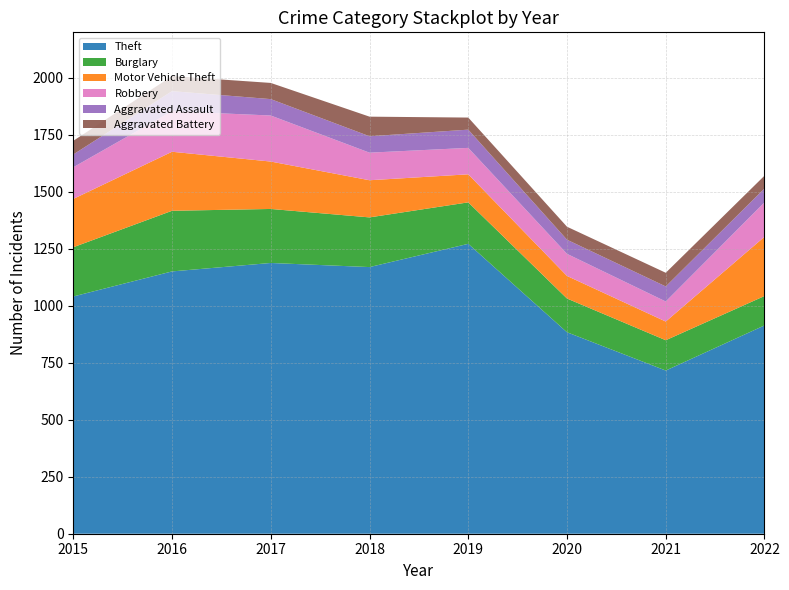

Reading right to left, list all the values displayed in this chart.

Theft: 2022=914	2021=716	2020=884	2019=1272	2018=1170	2017=1188	2016=1151	2015=1041
Burglary: 2022=129	2021=133	2020=148	2019=182	2018=218	2017=237	2016=266	2015=216
Motor Vehicle Theft: 2022=260	2021=82	2020=99	2019=123	2018=163	2017=208	2016=259	2015=212
Robbery: 2022=151	2021=88	2020=97	2019=116	2018=121	2017=202	2016=178	2015=139
Aggravated Assault: 2022=61	2021=66	2020=62	2019=80	2018=72	2017=72	2016=88	2015=56
Aggravated Battery: 2022=56	2021=60	2020=57	2019=53	2018=86	2017=71	2016=66	2015=60